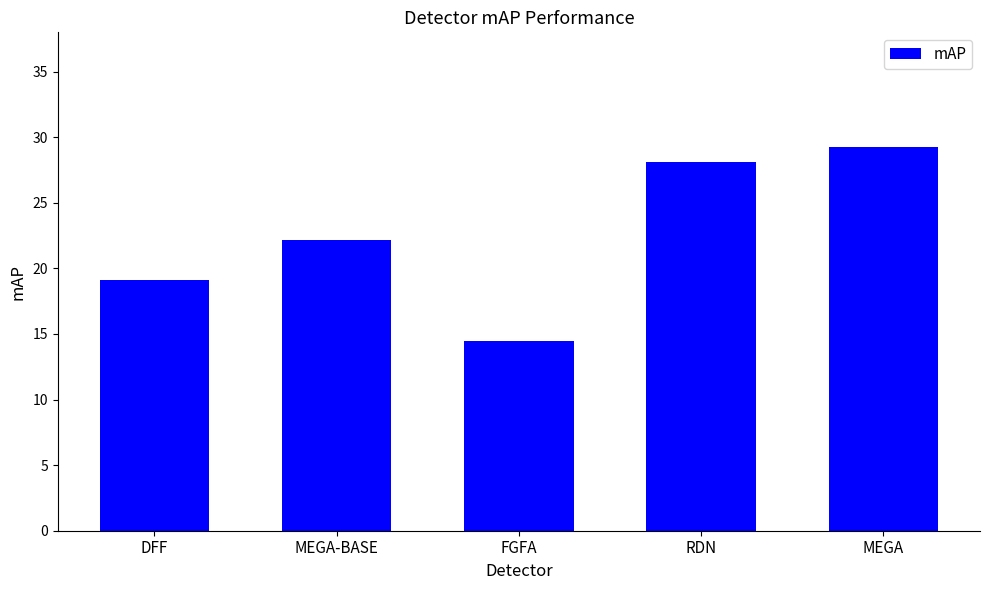

What is the maximum value shown in the chart?

29.2